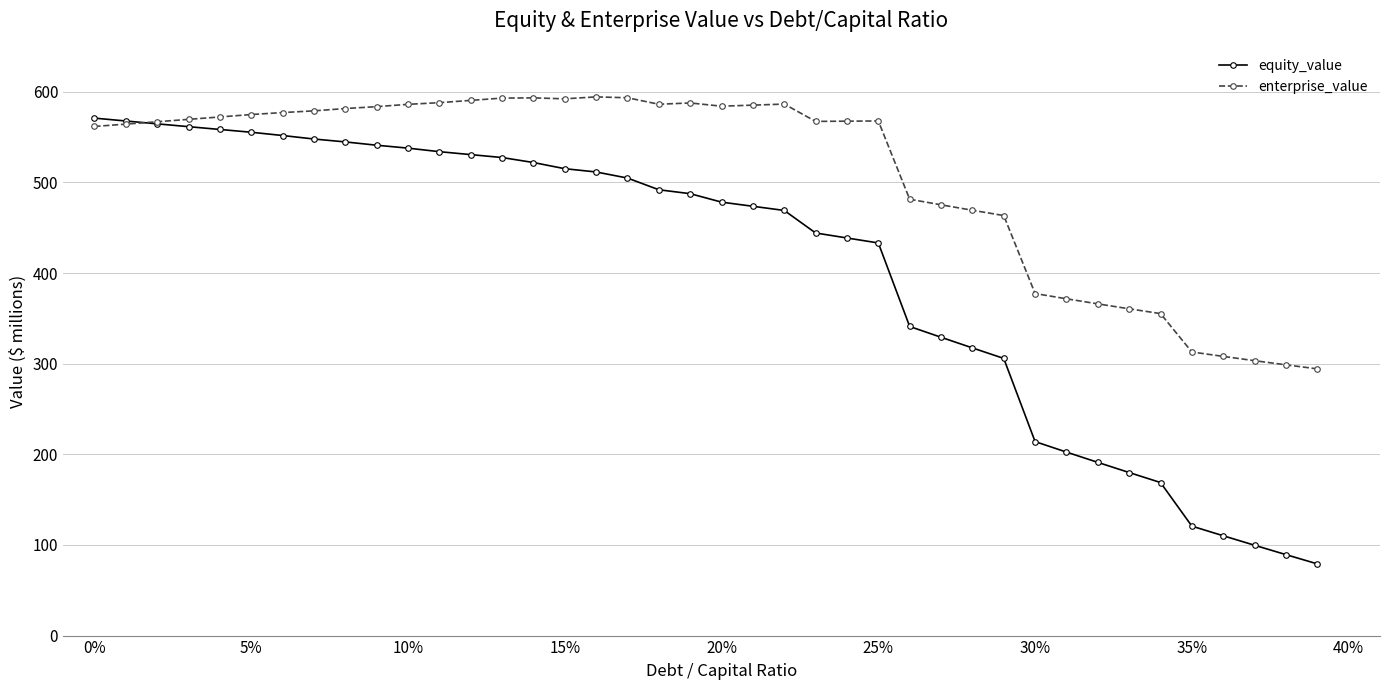

What is the greatest value displayed?

594.4